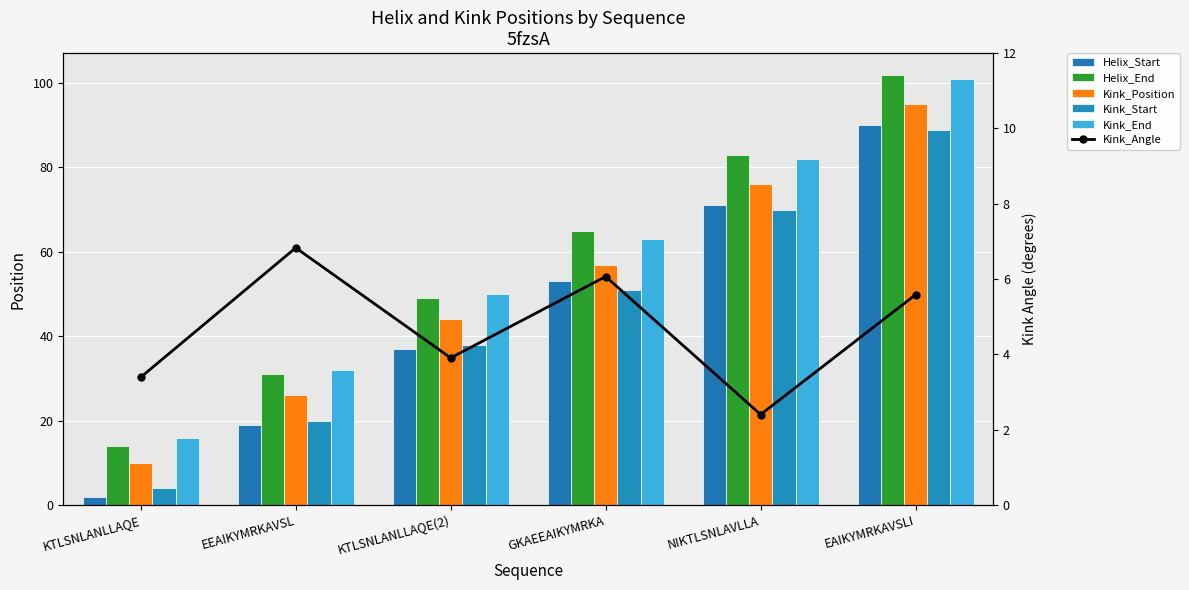

Which category has the highest value across all series?

EAIKYMRKAVSLI